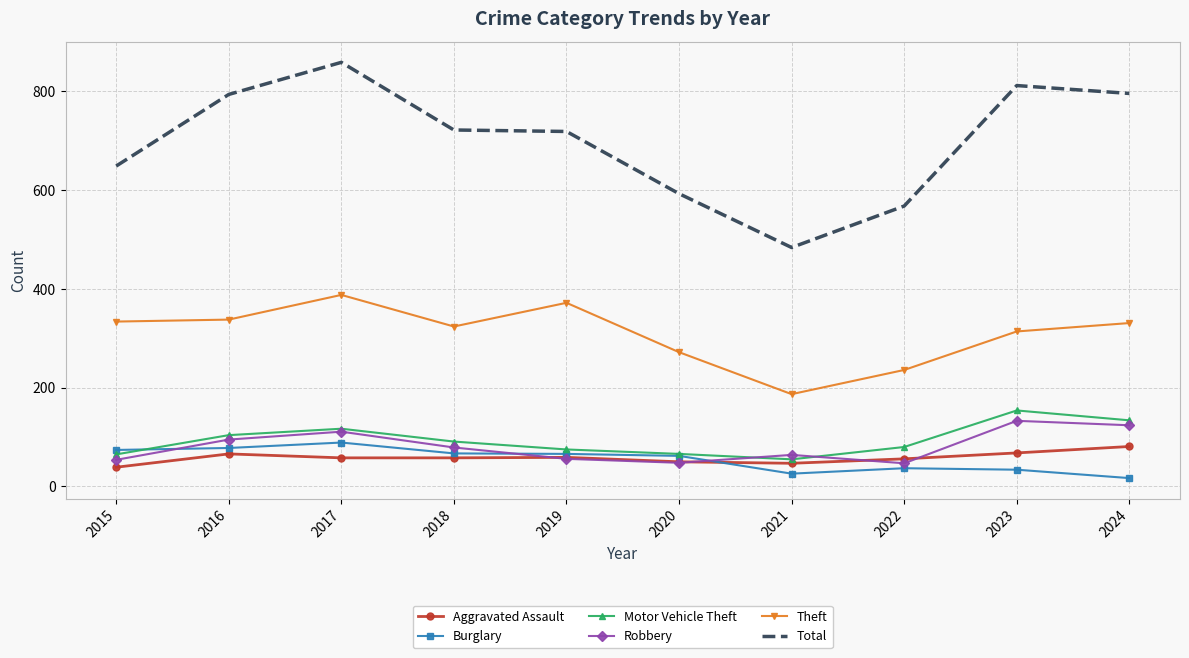

What are all the series names shown in the legend?

Aggravated Assault, Burglary, Motor Vehicle Theft, Robbery, Theft, Total